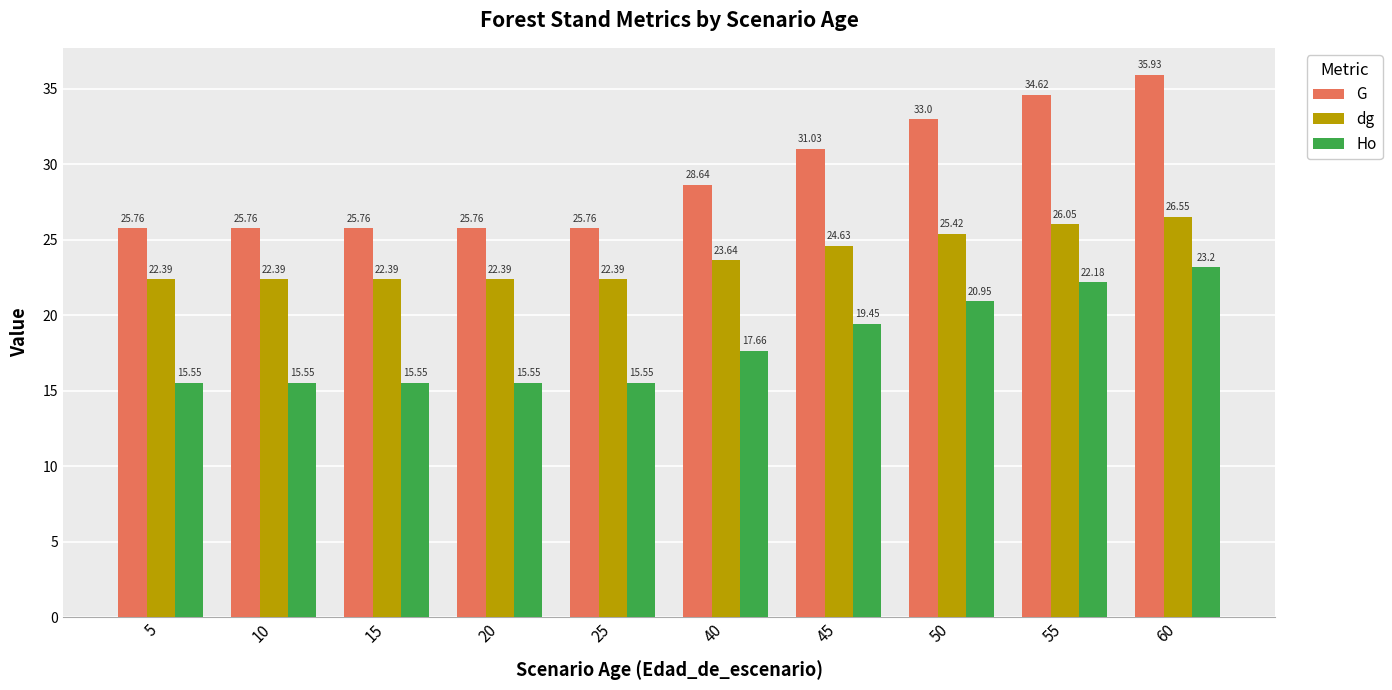

At how many categories does at least one series exceed 27?

5